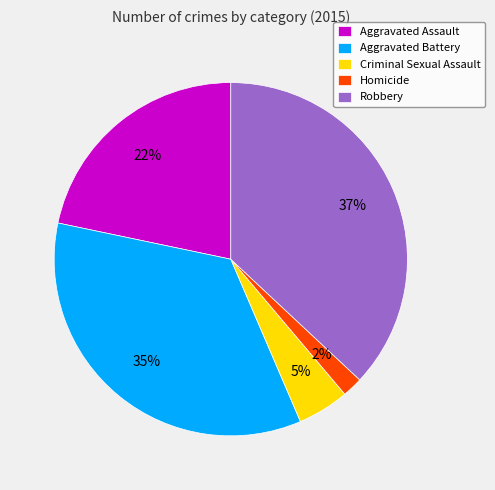

Approximately how many times larger is the value at Robbery compared to Aggravated Assault?

1.7